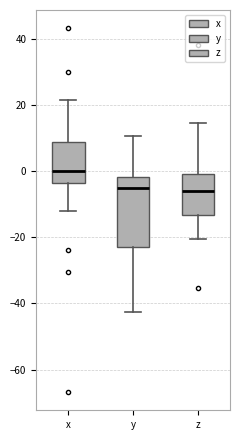

Which box is the tallest, from its lower edge to its upper edge?

y